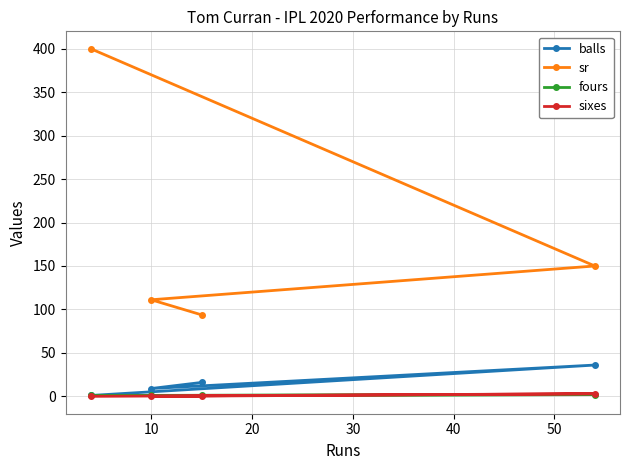

True or false: fours and balls cross at least once.

False